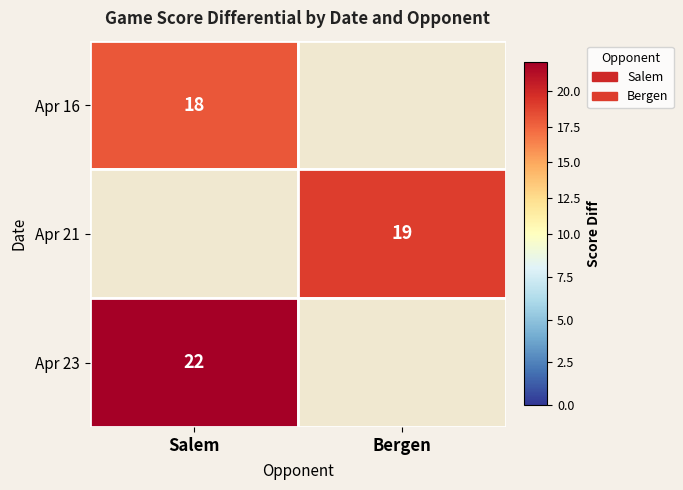

Is the value of Apr 23 at Apr 21 greater than the value of Apr 16 at Apr 16?

No